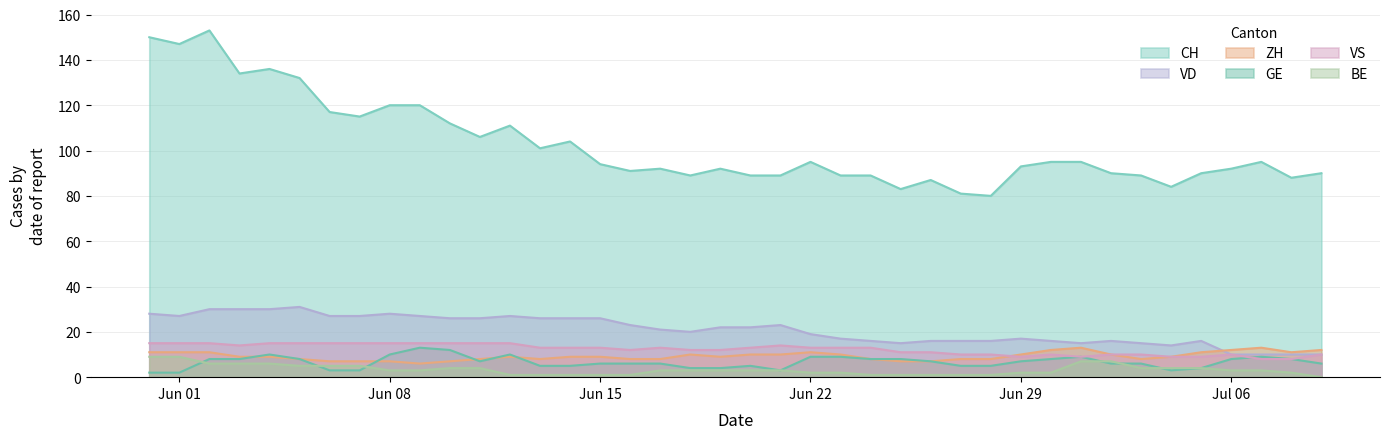

What is the approximate value of VD at Jun 01, to the nearest 5?

25